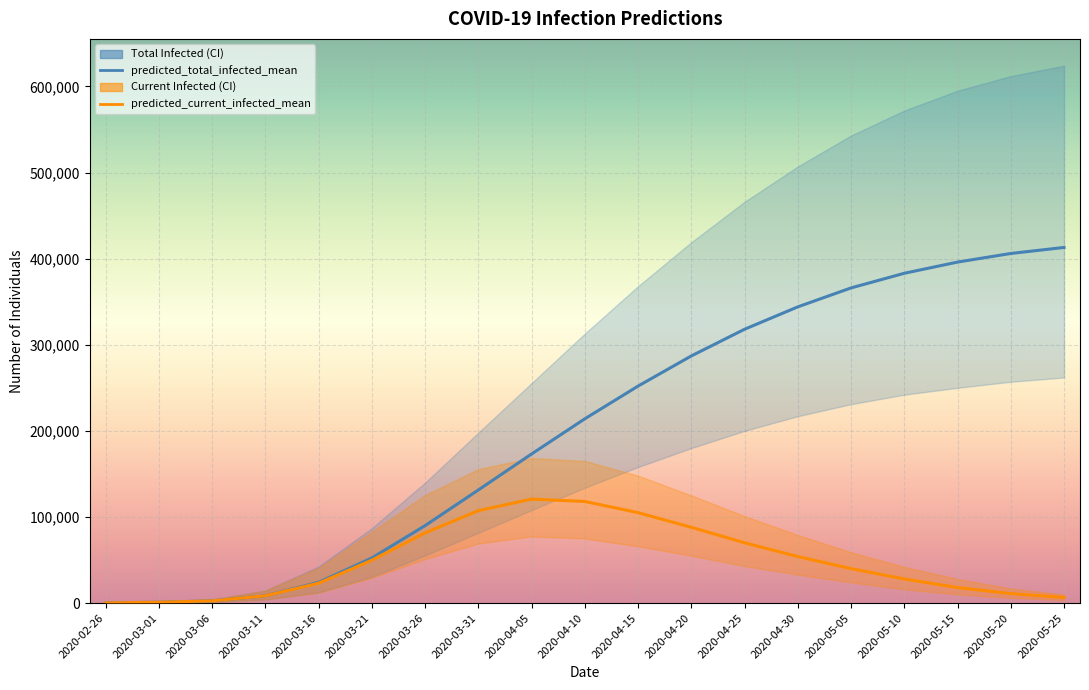

What is the maximum value shown in the chart?

413000